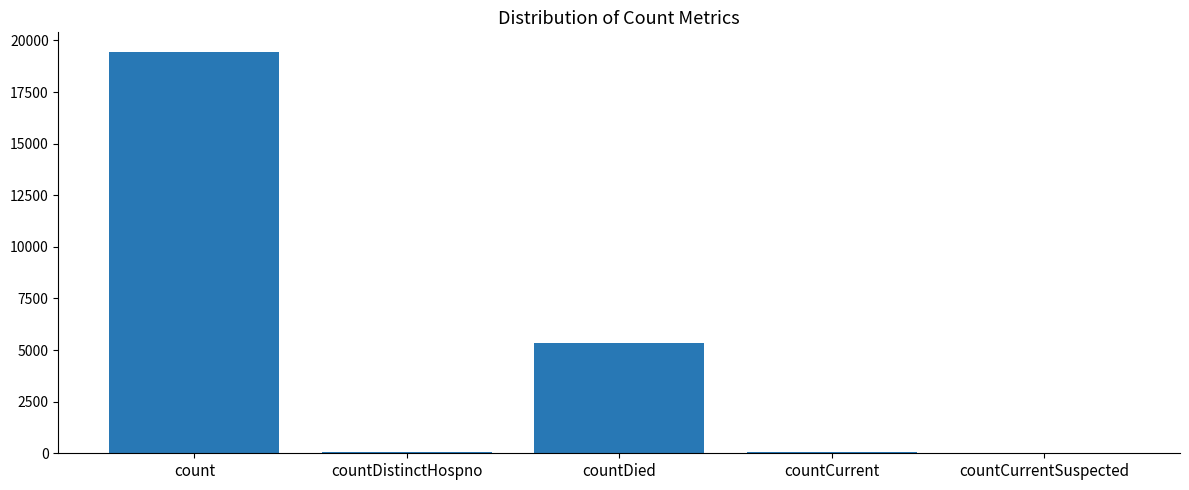

Between countCurrent and countDied, which is larger?

countDied